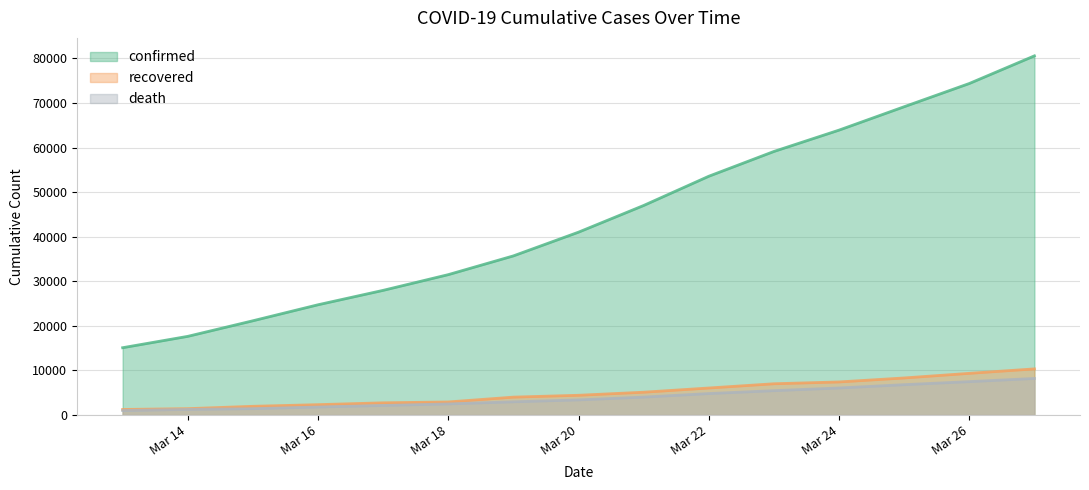

At how many categories does at least one series exceed 48544?

6